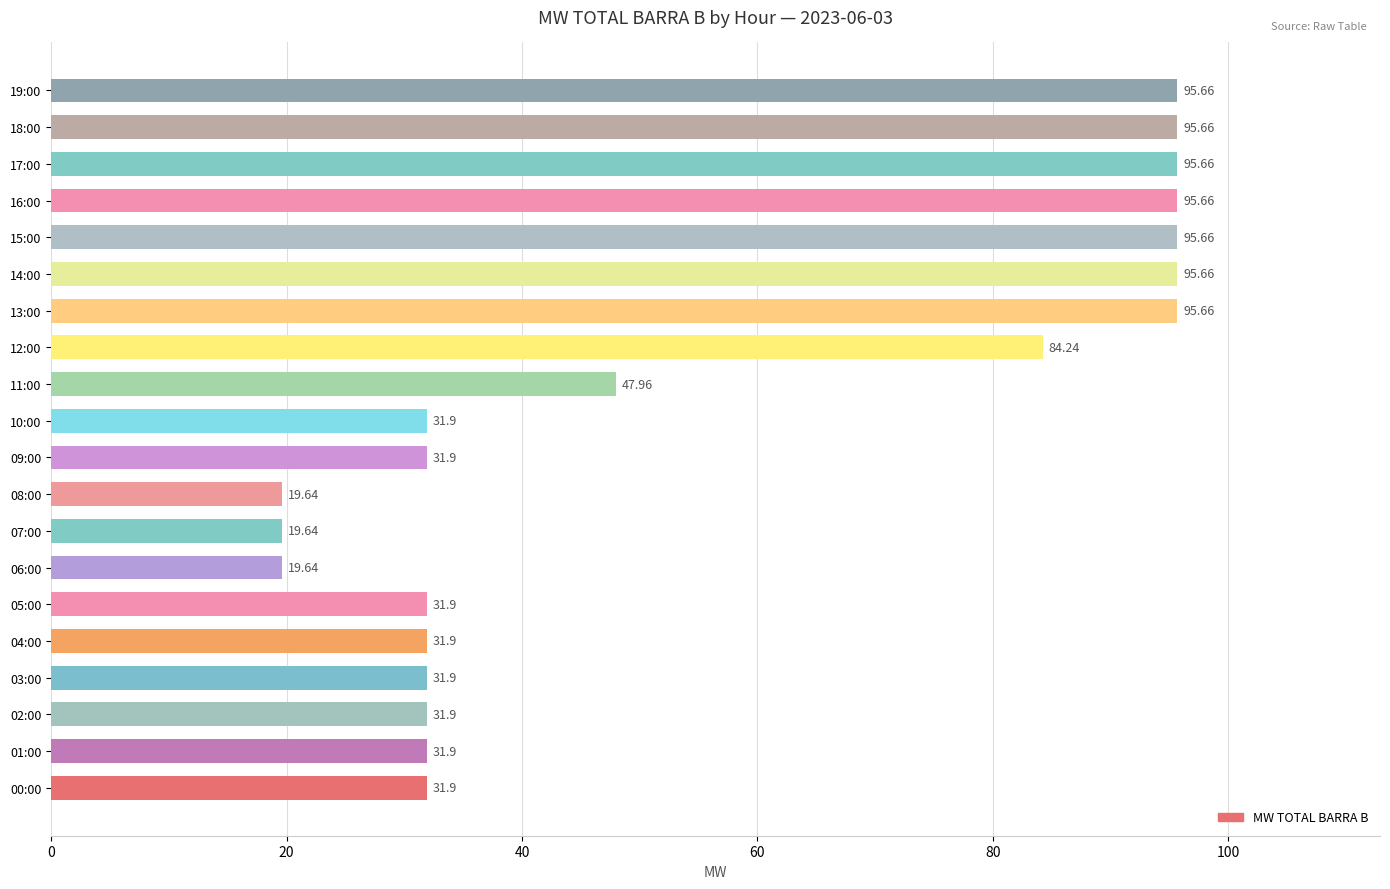

What is the average value?

55.8